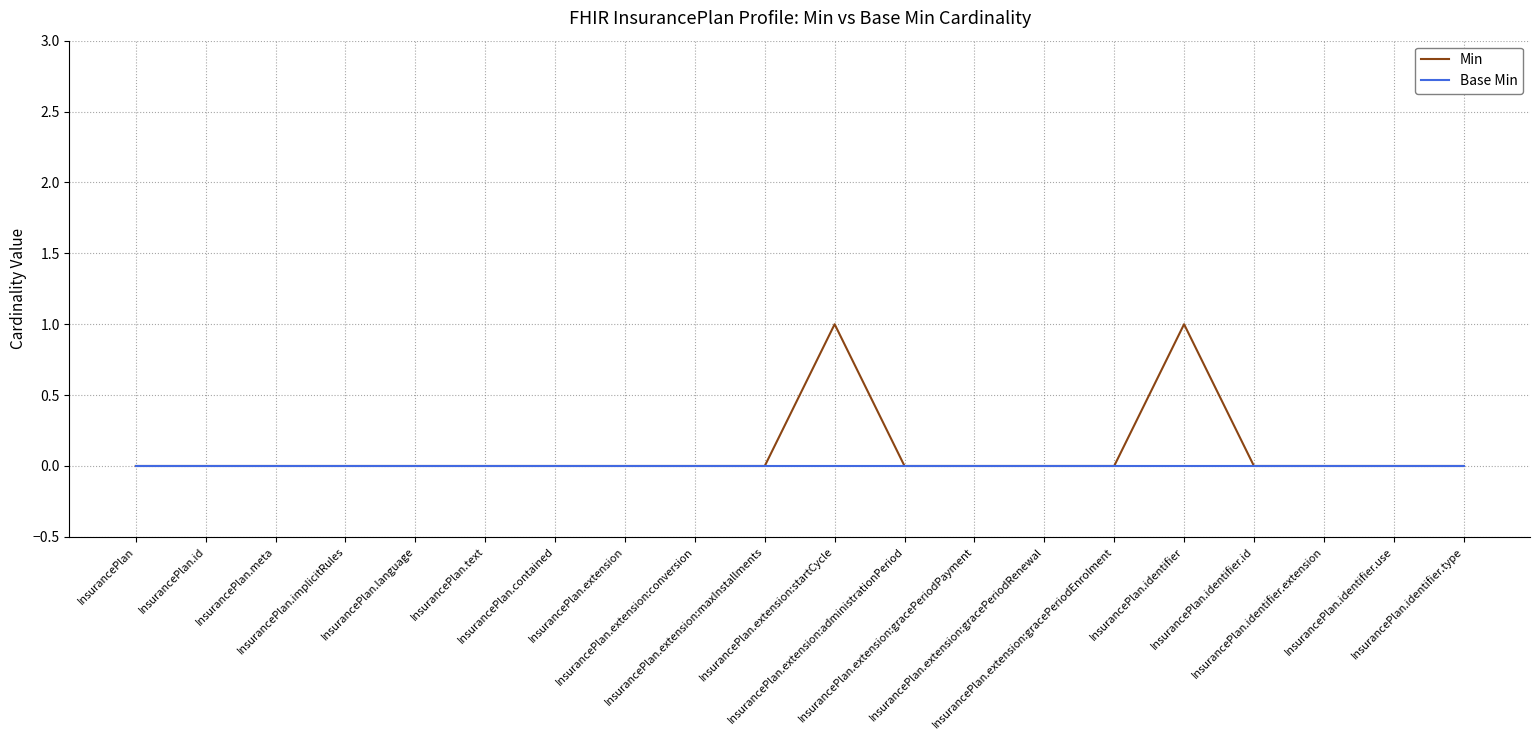

Reading left to right, transcribe all the data shown in this chart.

Min: InsurancePlan=0	InsurancePlan.id=0	InsurancePlan.meta=0	InsurancePlan.implicitRules=0	InsurancePlan.language=0	InsurancePlan.text=0	InsurancePlan.contained=0	InsurancePlan.extension=0	InsurancePlan.extension:conversion=0	InsurancePlan.extension:maxInstallments=0	InsurancePlan.extension:startCycle=1	InsurancePlan.extension:administrationPeriod=0	InsurancePlan.extension:gracePeriodPayment=0	InsurancePlan.extension:gracePeriodRenewal=0	InsurancePlan.extension:gracePeriodEnrolment=0	InsurancePlan.identifier=1	InsurancePlan.identifier.id=0	InsurancePlan.identifier.extension=0	InsurancePlan.identifier.use=0	InsurancePlan.identifier.type=0
Base Min: InsurancePlan=0	InsurancePlan.id=0	InsurancePlan.meta=0	InsurancePlan.implicitRules=0	InsurancePlan.language=0	InsurancePlan.text=0	InsurancePlan.contained=0	InsurancePlan.extension=0	InsurancePlan.extension:conversion=0	InsurancePlan.extension:maxInstallments=0	InsurancePlan.extension:startCycle=0	InsurancePlan.extension:administrationPeriod=0	InsurancePlan.extension:gracePeriodPayment=0	InsurancePlan.extension:gracePeriodRenewal=0	InsurancePlan.extension:gracePeriodEnrolment=0	InsurancePlan.identifier=0	InsurancePlan.identifier.id=0	InsurancePlan.identifier.extension=0	InsurancePlan.identifier.use=0	InsurancePlan.identifier.type=0